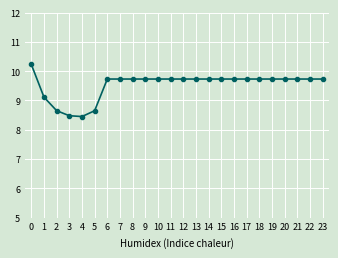

What is the difference between the values at 5 and 13?

1.1